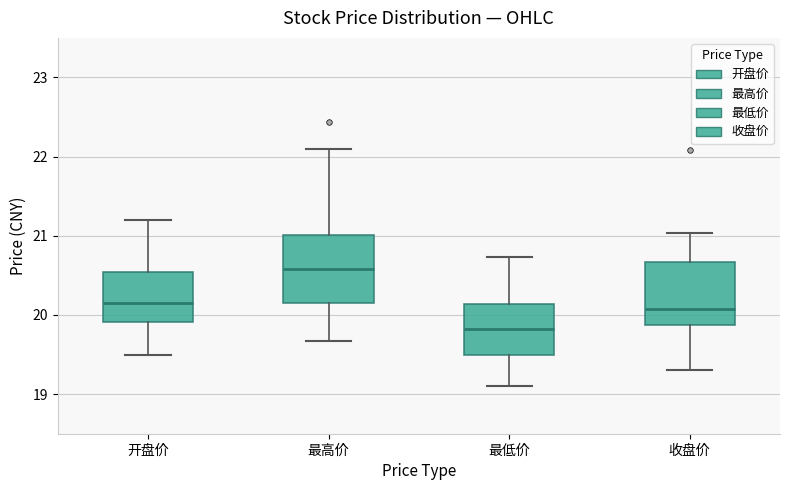

Reading left to right, transcribe this box plot: for each box, give where its median line is, the range the box spans, and where its two whiskers end, as read against the y-axis. The values are not printed on the chart, so give them approximately, as read against the axis.

开盘价: median 20.1, box 19.9 to 20.5, whiskers 19.5 to 21.2
最高价: median 20.6, box 20.1 to 21.0, whiskers 19.7 to 22.1
最低价: median 19.8, box 19.5 to 20.1, whiskers 19.1 to 20.7
收盘价: median 20.1, box 19.9 to 20.7, whiskers 19.3 to 21.0